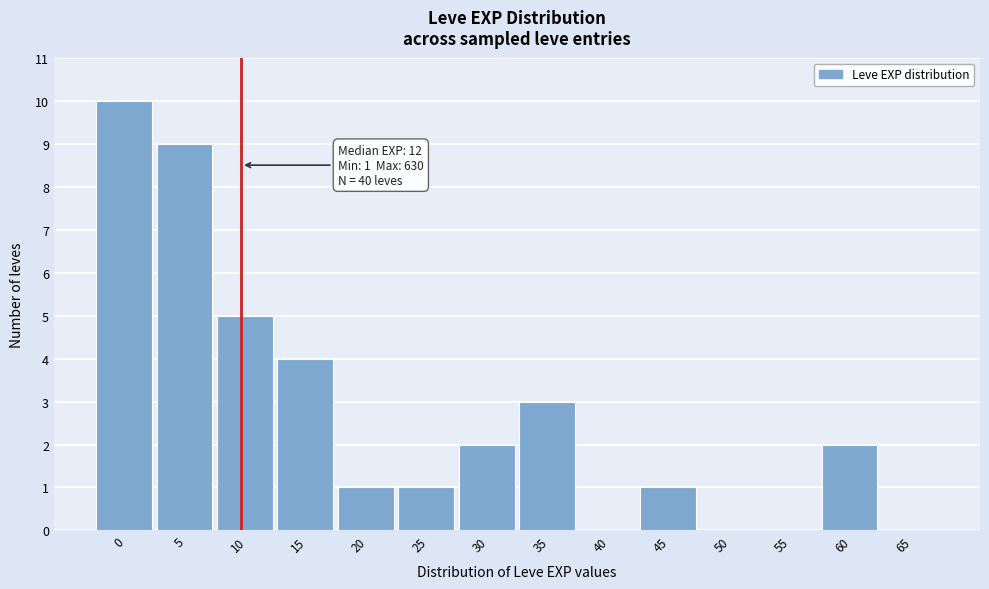

Reading left to right, what are all the values shown in this chart?

0=10	5=9	10=5	15=4	20=1	25=1	30=2	35=3	40=0	45=1	50=0	55=0	60=2	65=0